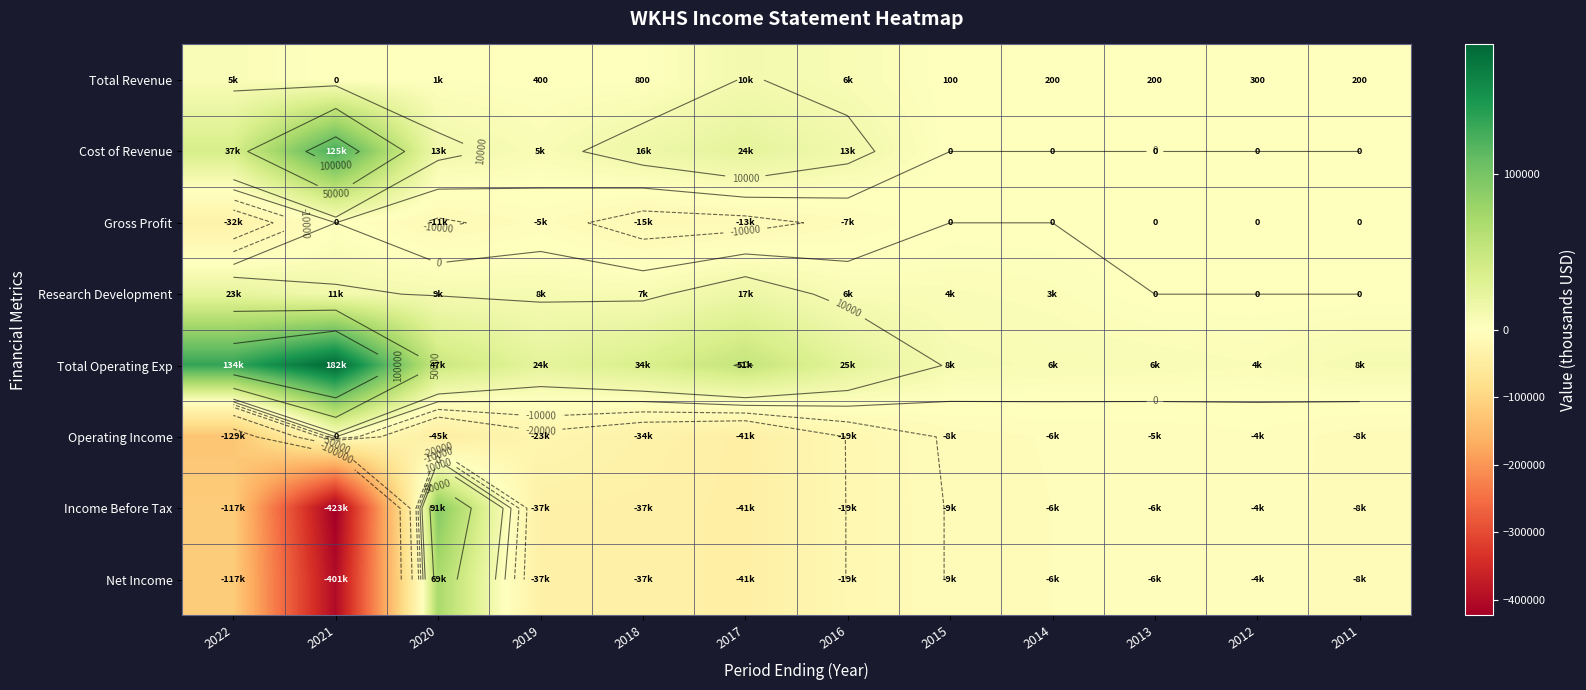

What is the approximate value of Research Development at 2015?

4700